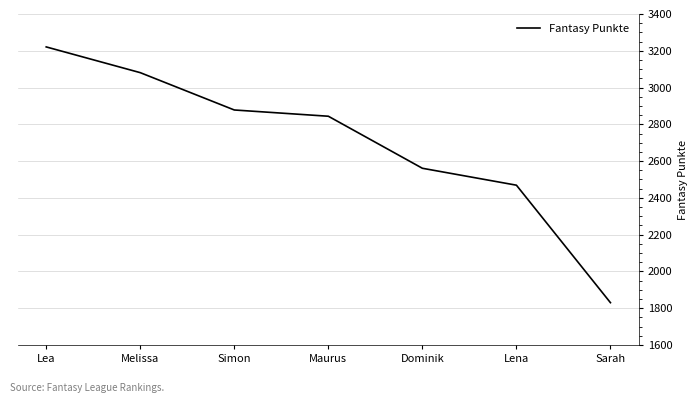

What is the sum of the values at Melissa and Maurus?

5925